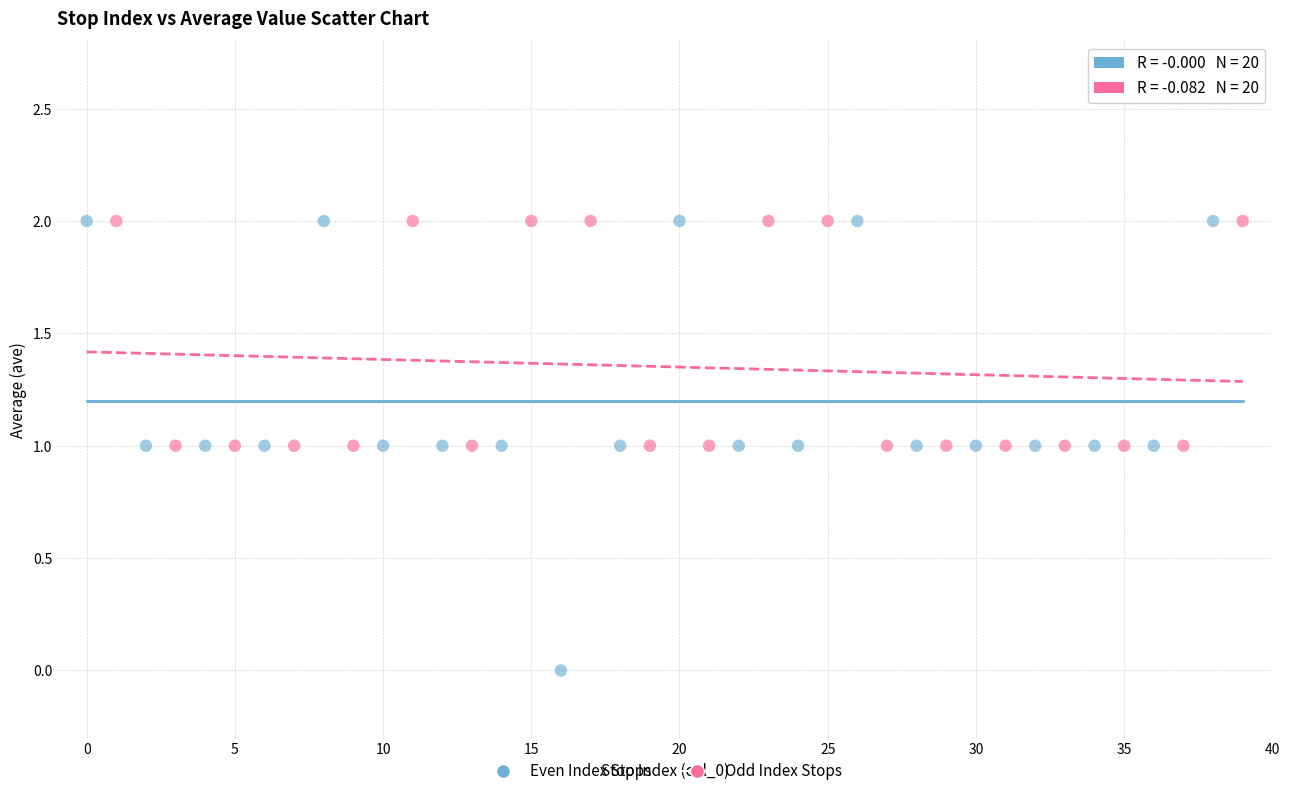

Which series contains the lowest Y value?

Even Index Stops